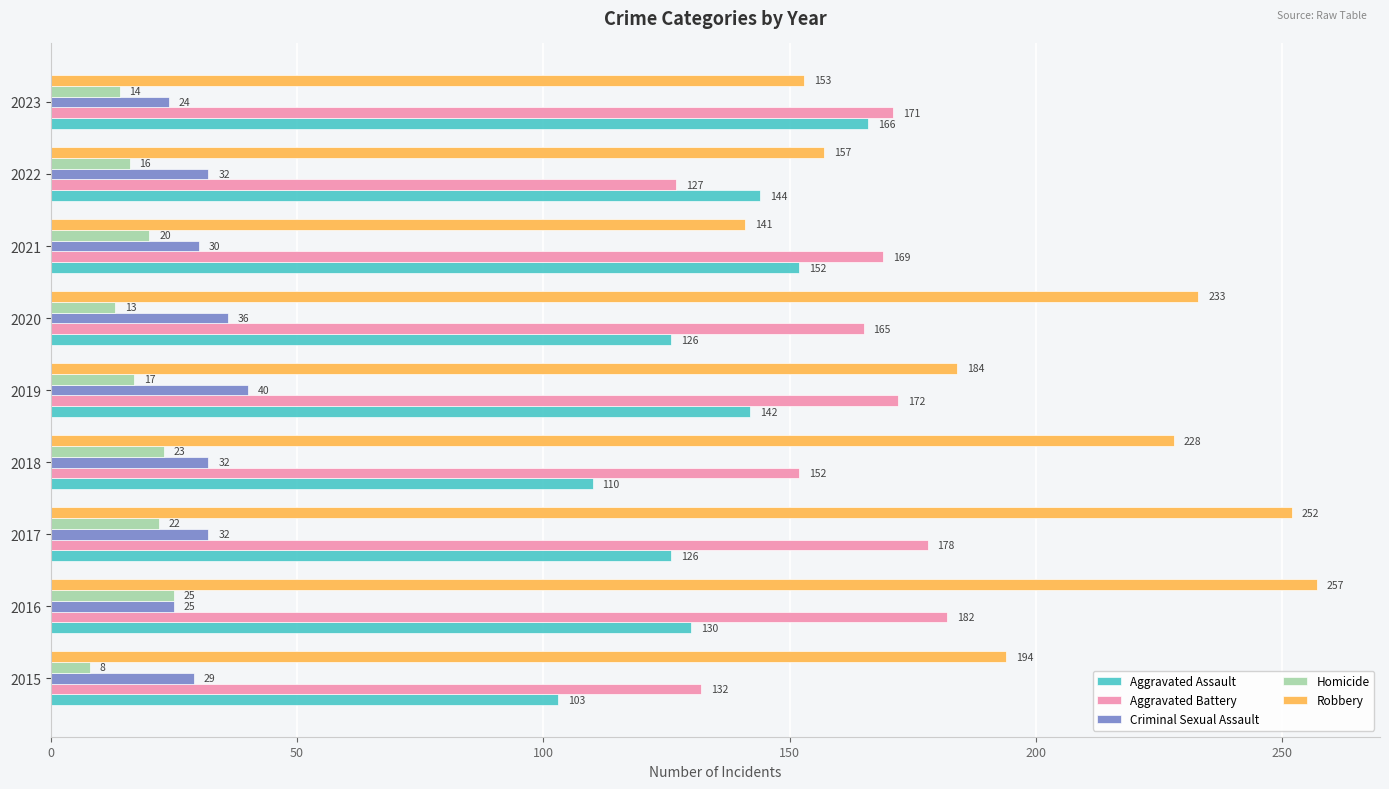

Is it true that Robbery equals 194 at 2015?

True